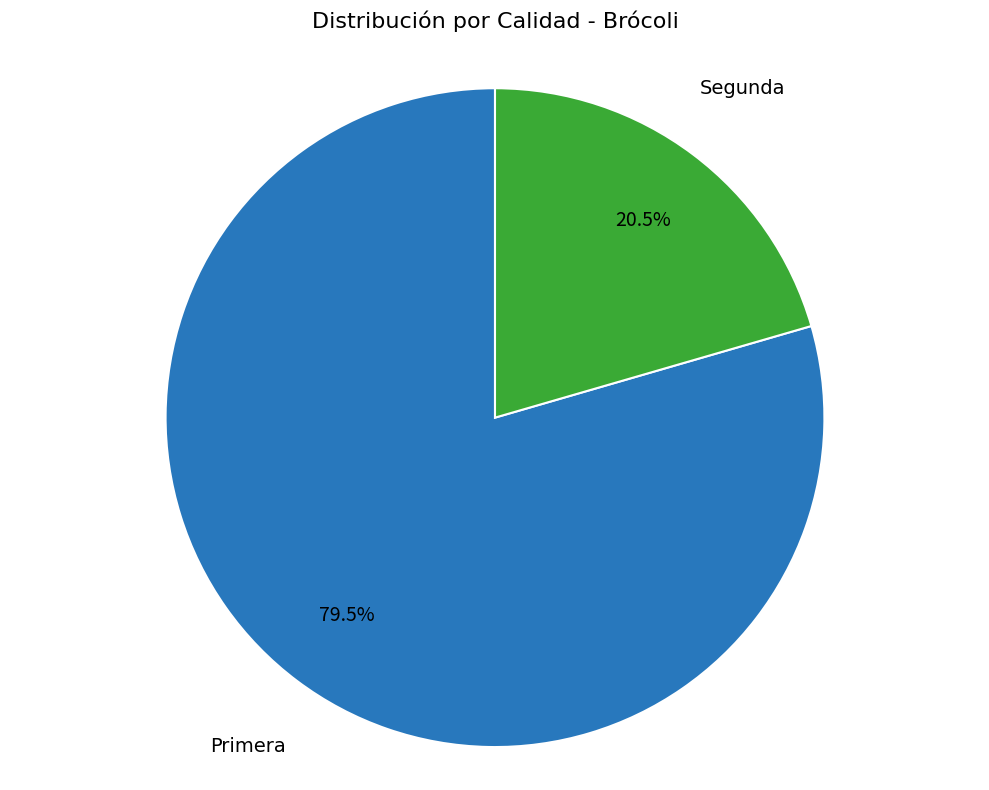

Which slice is the largest?

Primera